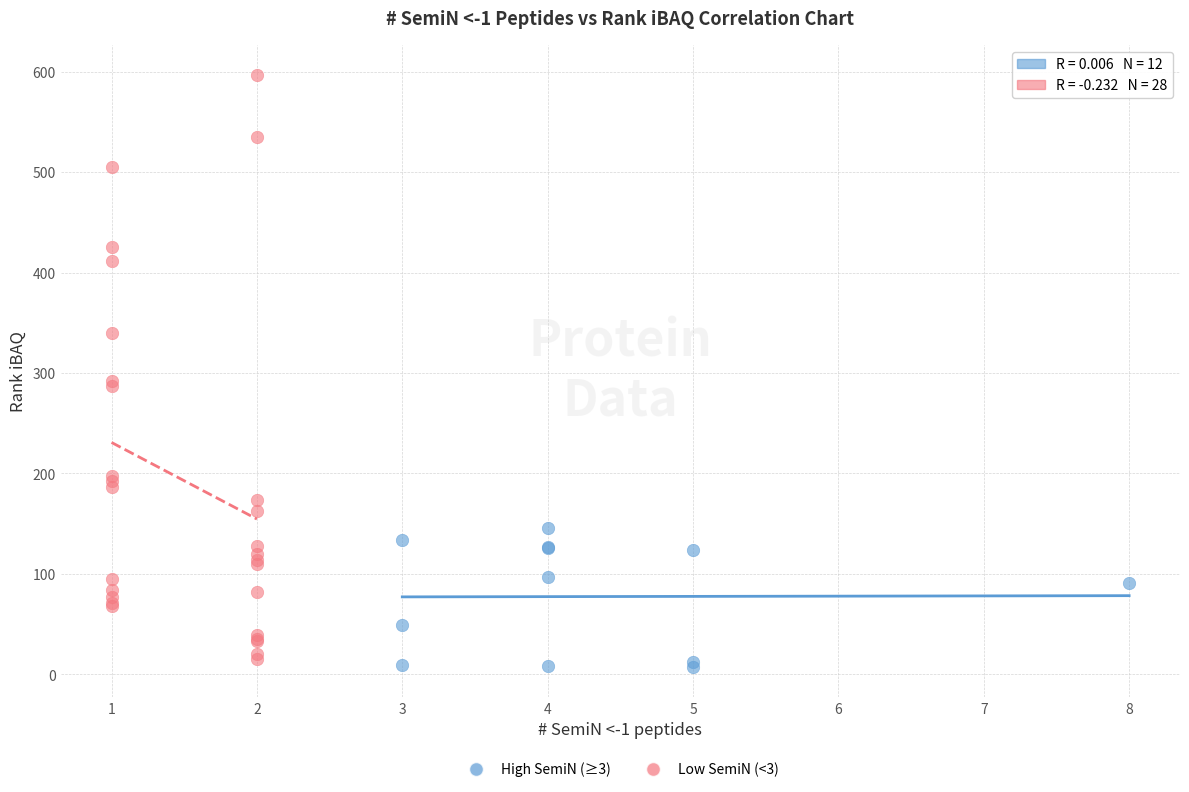

Which series contains the highest Y value?

Low SemiN (<3)